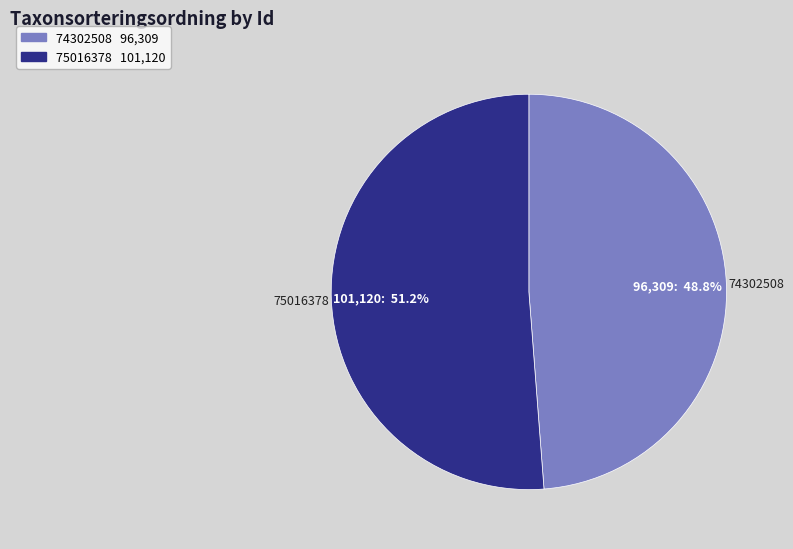

Which slice is the largest?

75016378